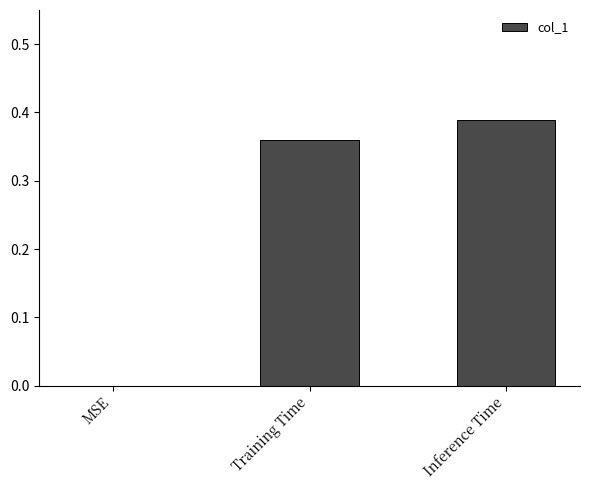

Which has a higher value, Training Time or MSE?

Training Time